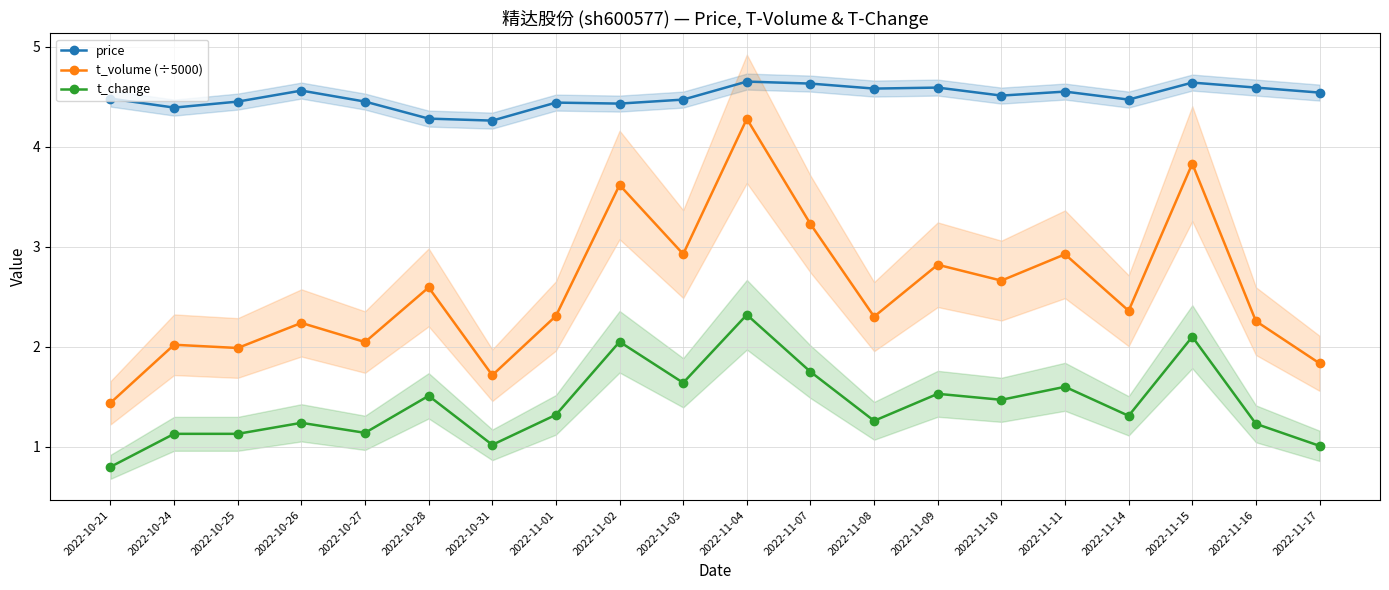

What is the value of the t_volume (÷5000) point at the 1st from the left?

1.4